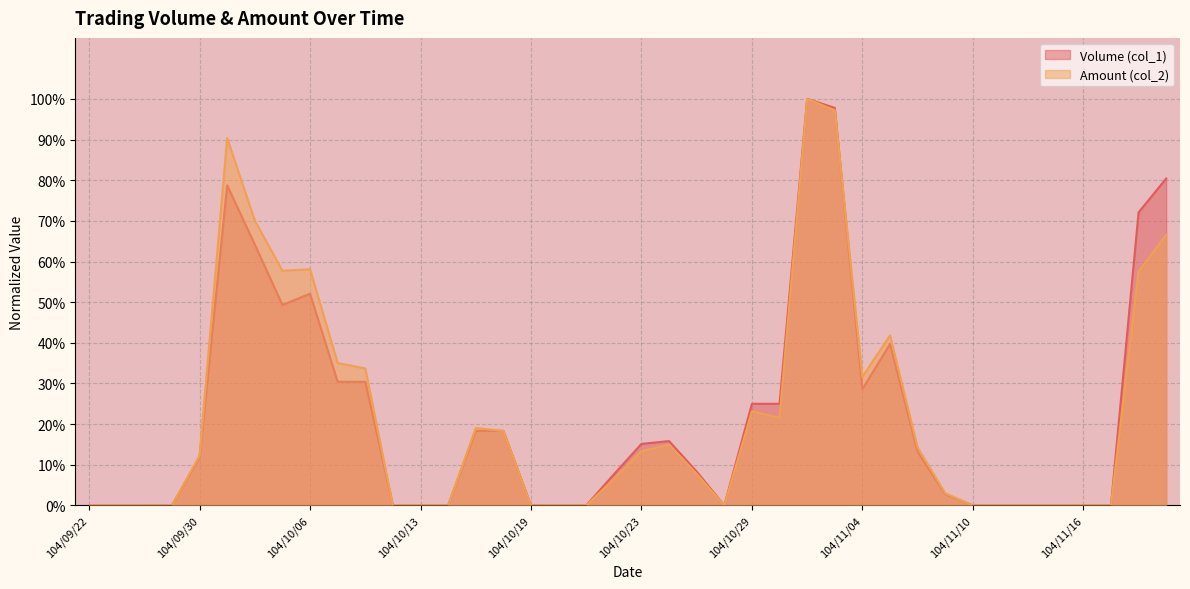

True or false: Volume (col_1) and Amount (col_2) cross at least once.

True